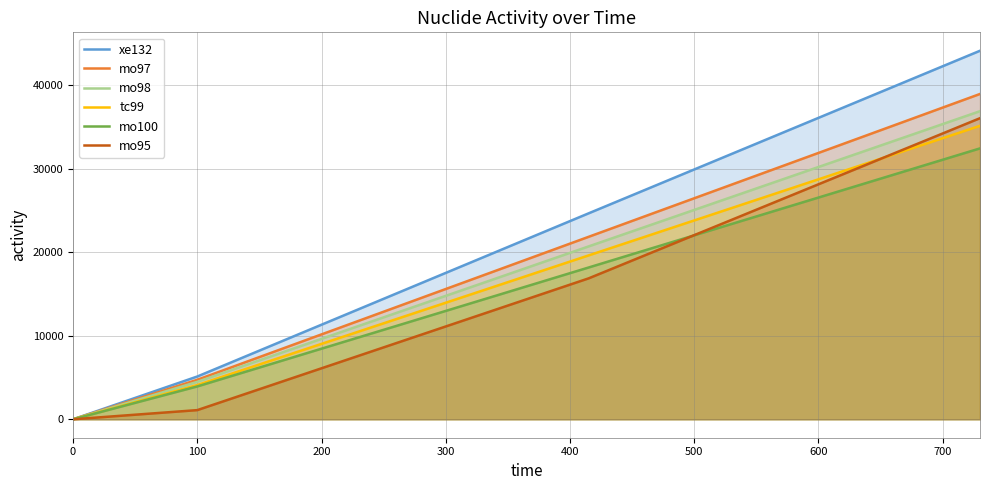

Which series has the widest spread of values?

xe132